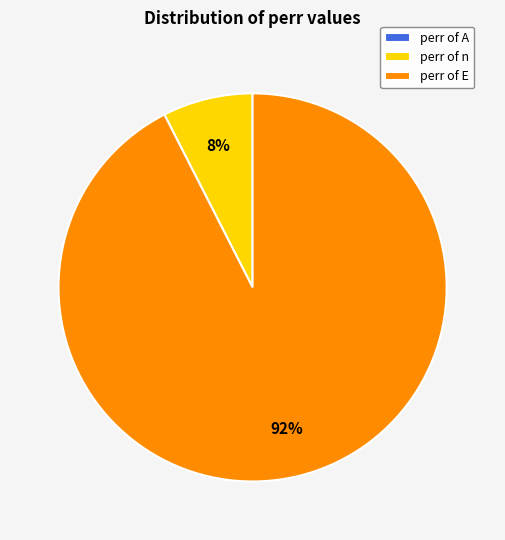

Does perr of n account for over 50% of the chart?

No